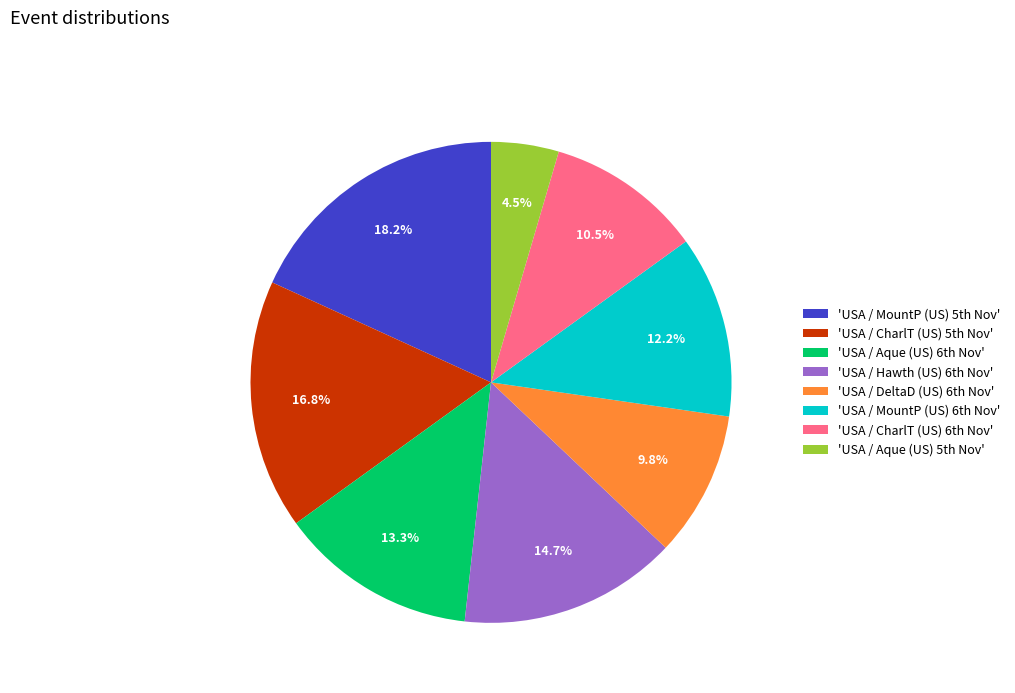

How many slices are in this pie chart?

8